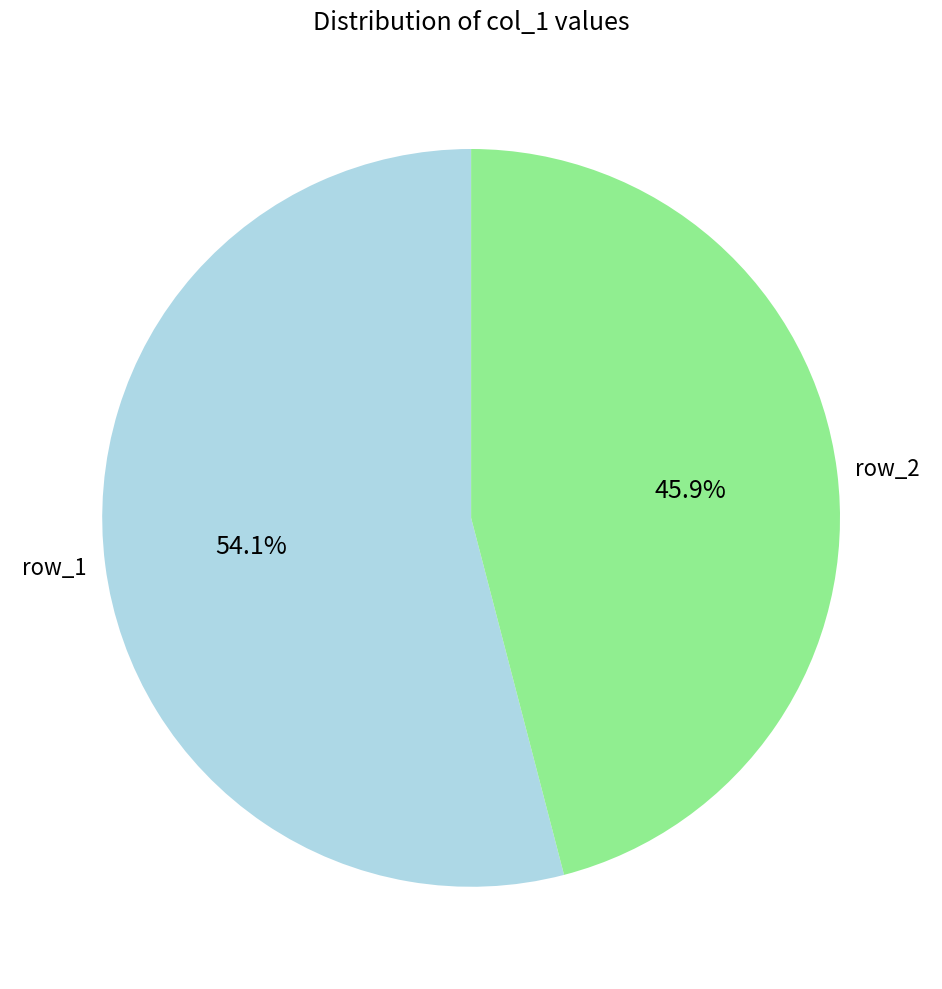

What percentage is the row_2 slice, to the nearest percent?

46%